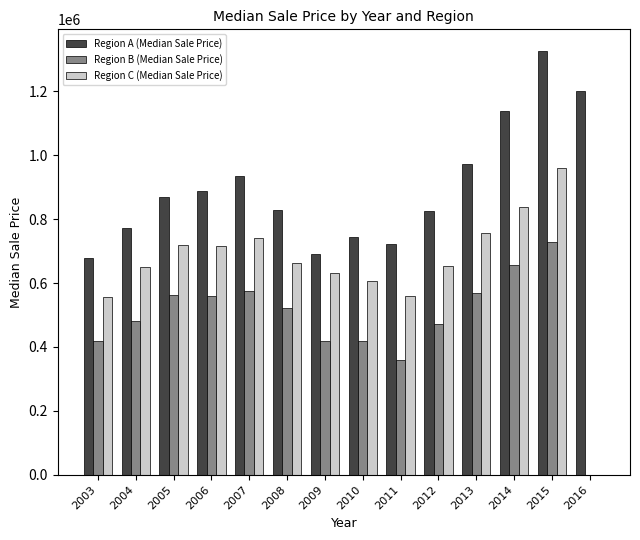

What is the highest value of the Region B (Median Sale Price) series?

730000